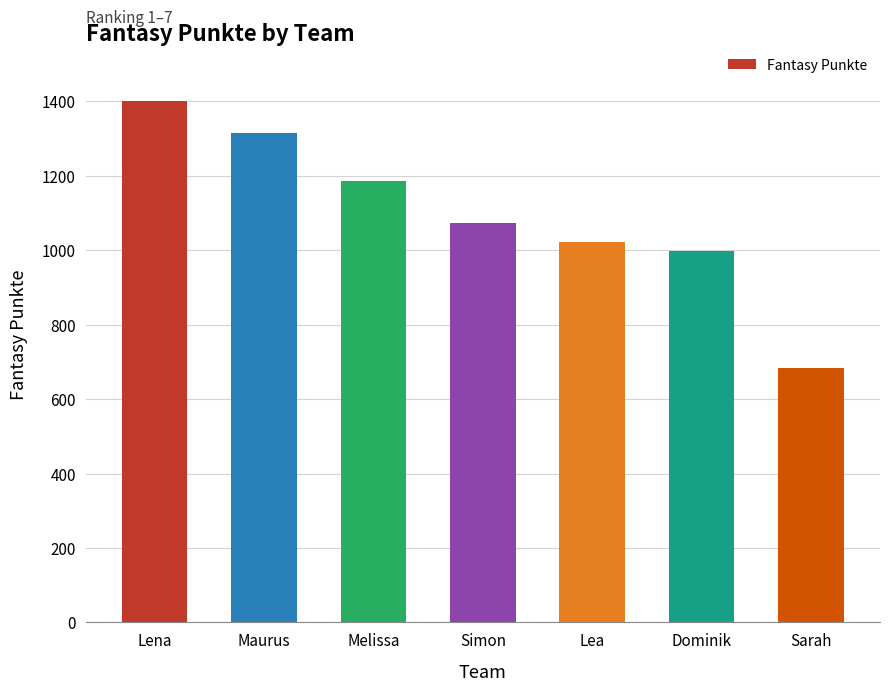

What position from the left is Lena?

1